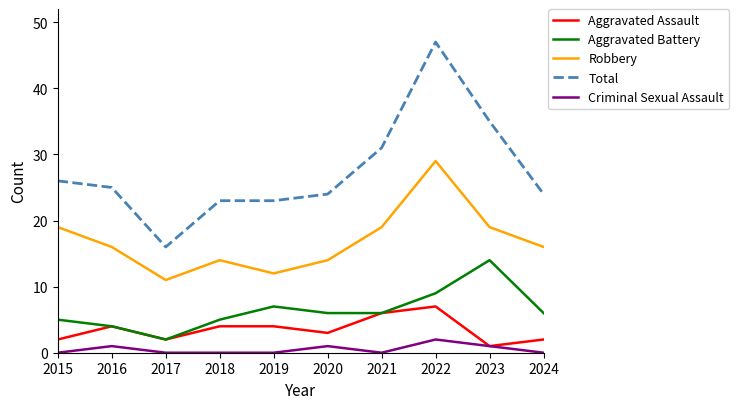

Where is the first local minimum for Robbery?

2017